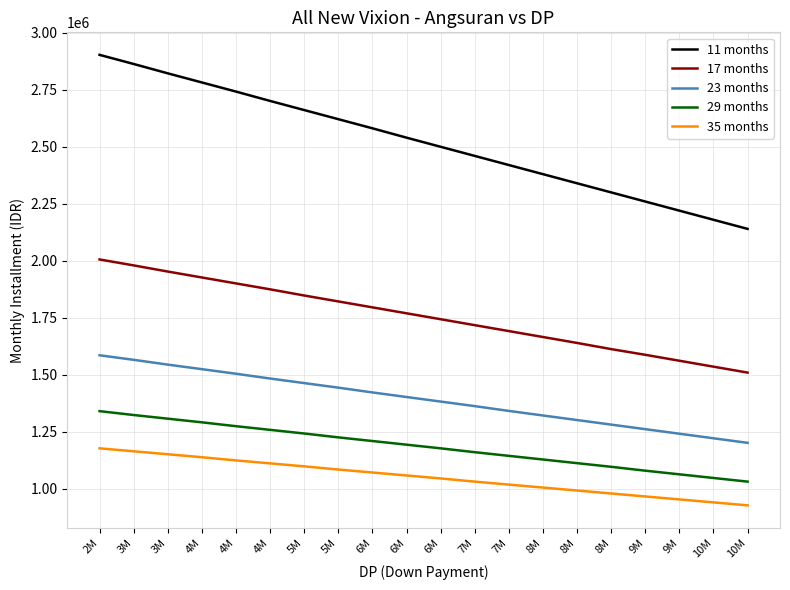

What are all the series names shown in the legend?

11 months, 17 months, 23 months, 29 months, 35 months